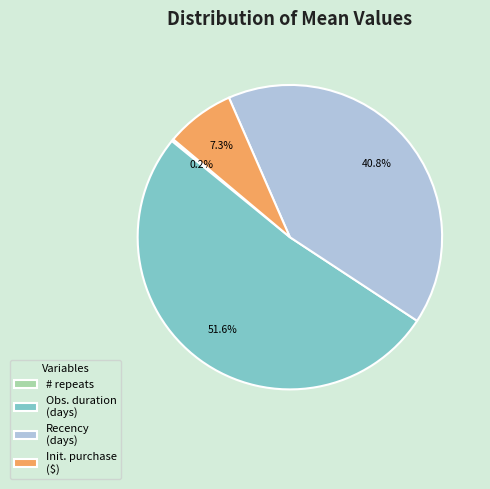

Does Obs. duration (days) represent more than half of the total?

Yes